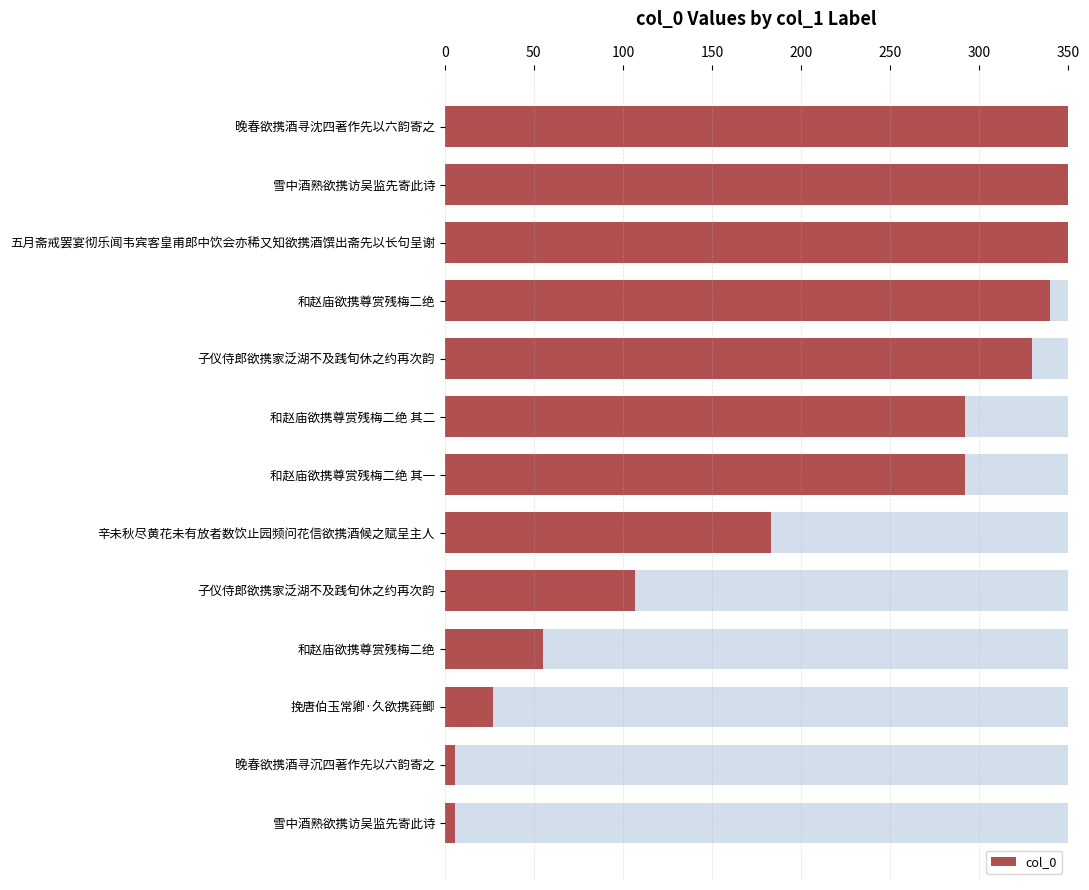

Reading right to left, transcribe all the data shown in this chart.

5.9	5.9	27.1	55.1	106.9	183.1	292.2	292.2	329.7	339.8	349.7	349.9	350.0